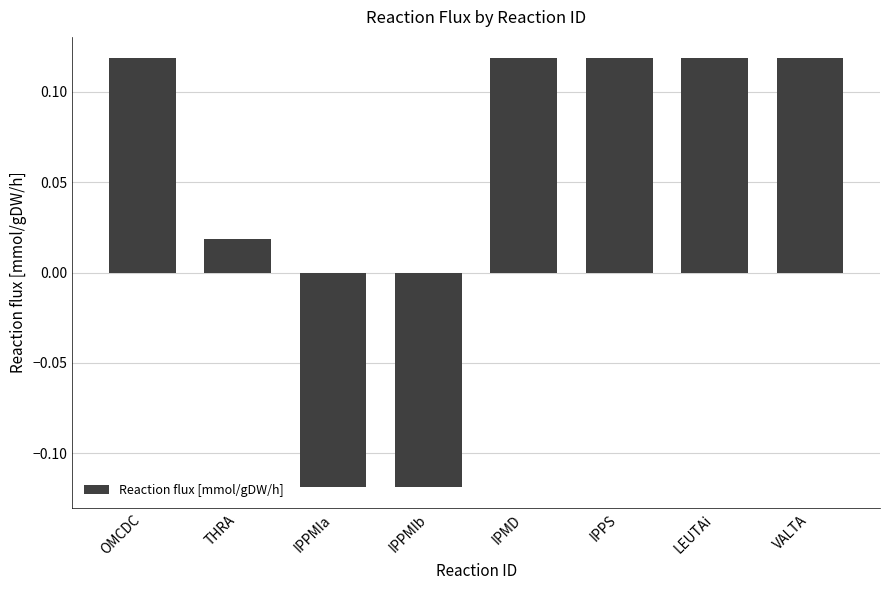

What position from the right is LEUTAi?

2